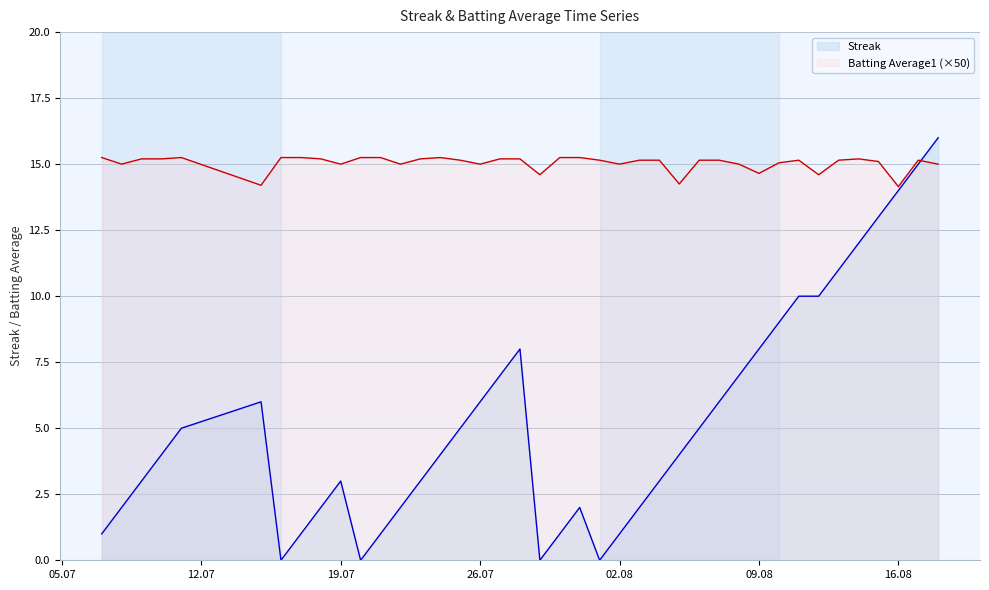

What is the value of the Streak point at the 39th from the left?

15.0